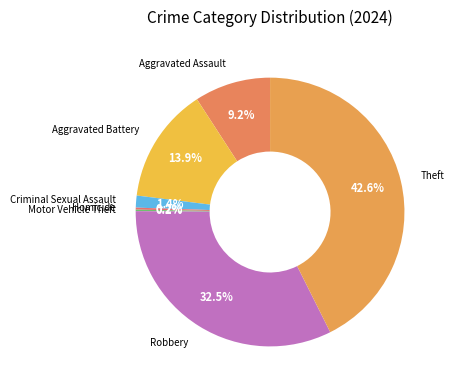

To the nearest percent, what is the difference between the largest and smallest slice percentages?

42%